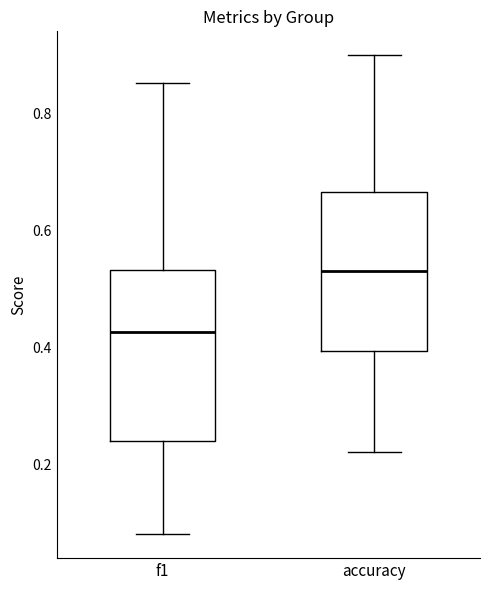

Reading left to right, read every box against the y-axis: the position of its median line, the range the box covers, and the ends of its whiskers. The values are not printed on the chart, so give them approximately, as read against the axis.

f1: median 0.42, box 0.24 to 0.54, whiskers 0.08 to 0.86
accuracy: median 0.54, box 0.40 to 0.66, whiskers 0.22 to 0.90